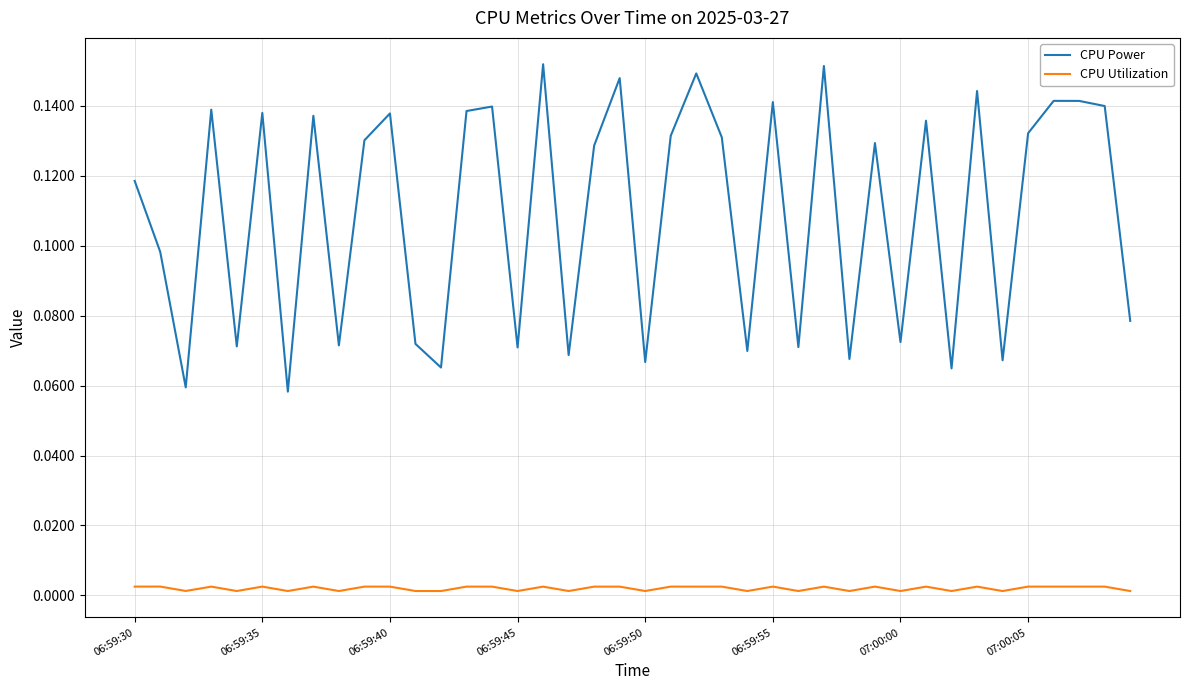

True or false: CPU Utilization and CPU Power intersect in this chart.

False